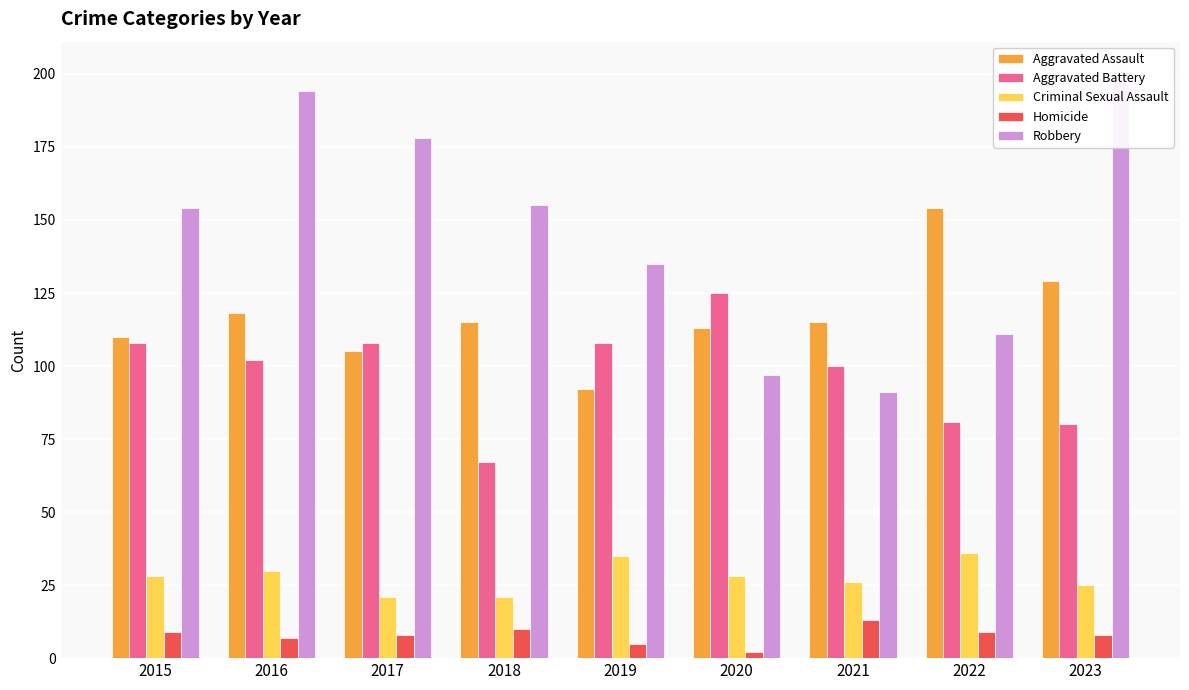

Reading left to right, extract all data points from this chart.

Aggravated Assault: 110	118	105	115	92	113	115	154	129
Aggravated Battery: 108	102	108	67	108	125	100	81	80
Criminal Sexual Assault: 28	30	21	21	35	28	26	36	25
Homicide: 9	7	8	10	5	2	13	9	8
Robbery: 154	194	178	155	135	97	91	111	201